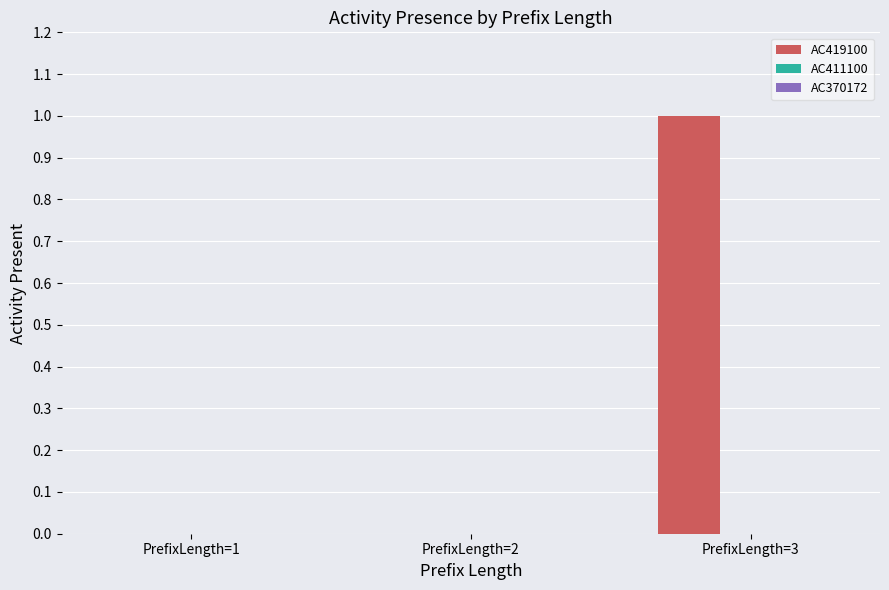

The chart shows a value of 1 at PrefixLength=3. True or false?

True